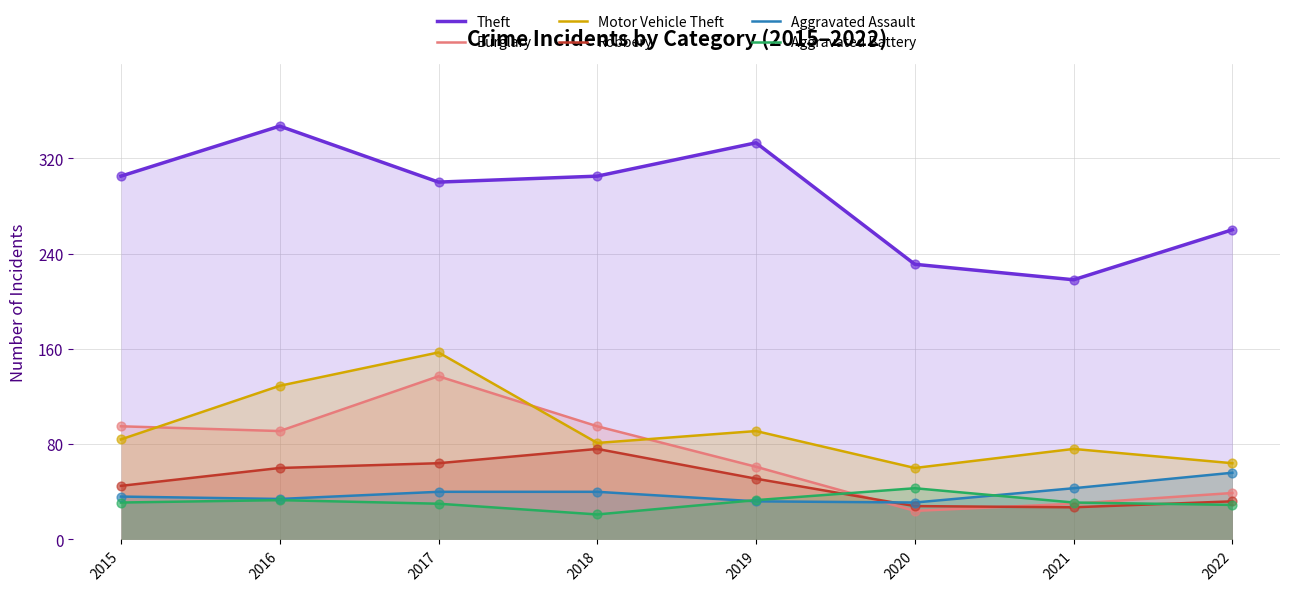

Which series has the largest Y range (max minus min)?

Theft